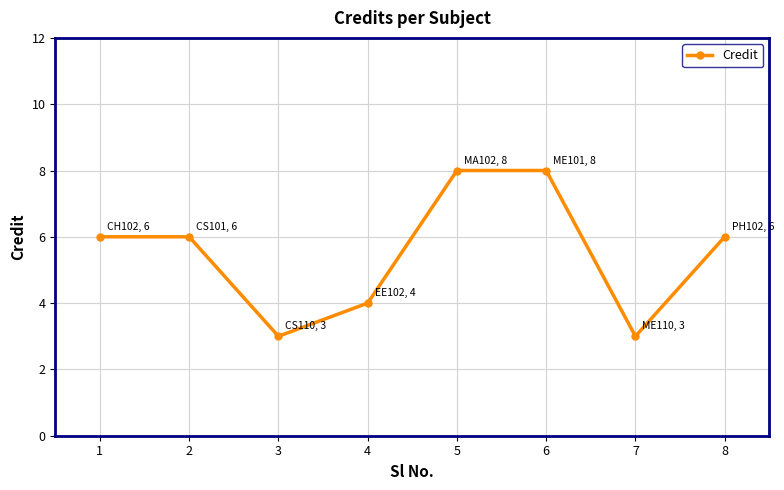

Reading right to left, transcribe all the data shown in this chart.

8=6	7=3	6=8	5=8	4=4	3=3	2=6	1=6